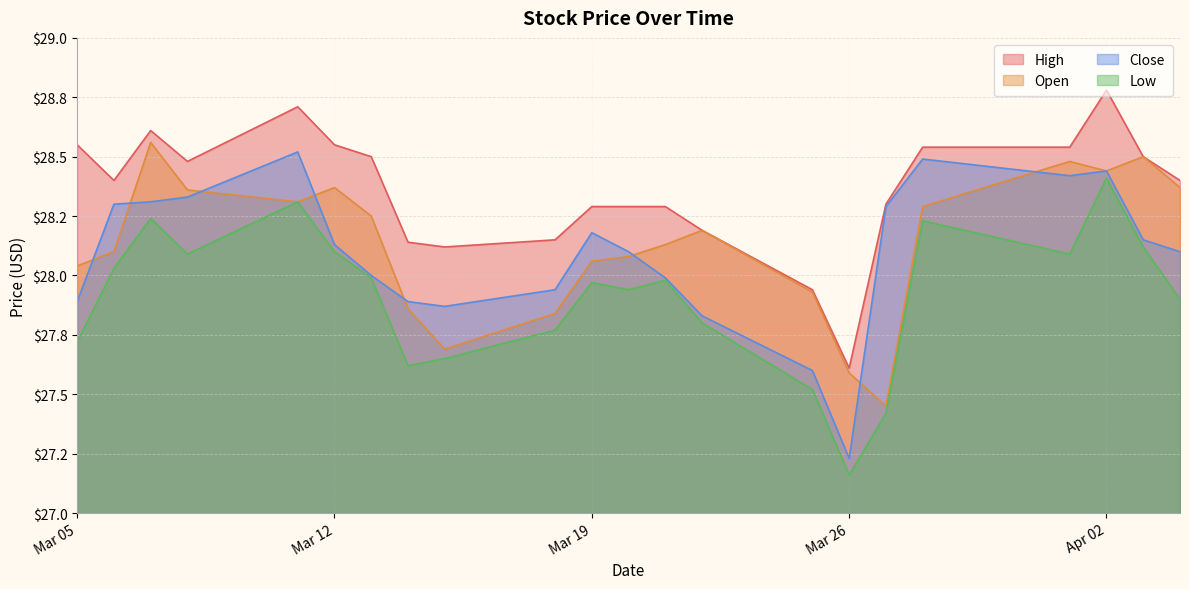

Where is the first local minimum for Open?

2024-03-11